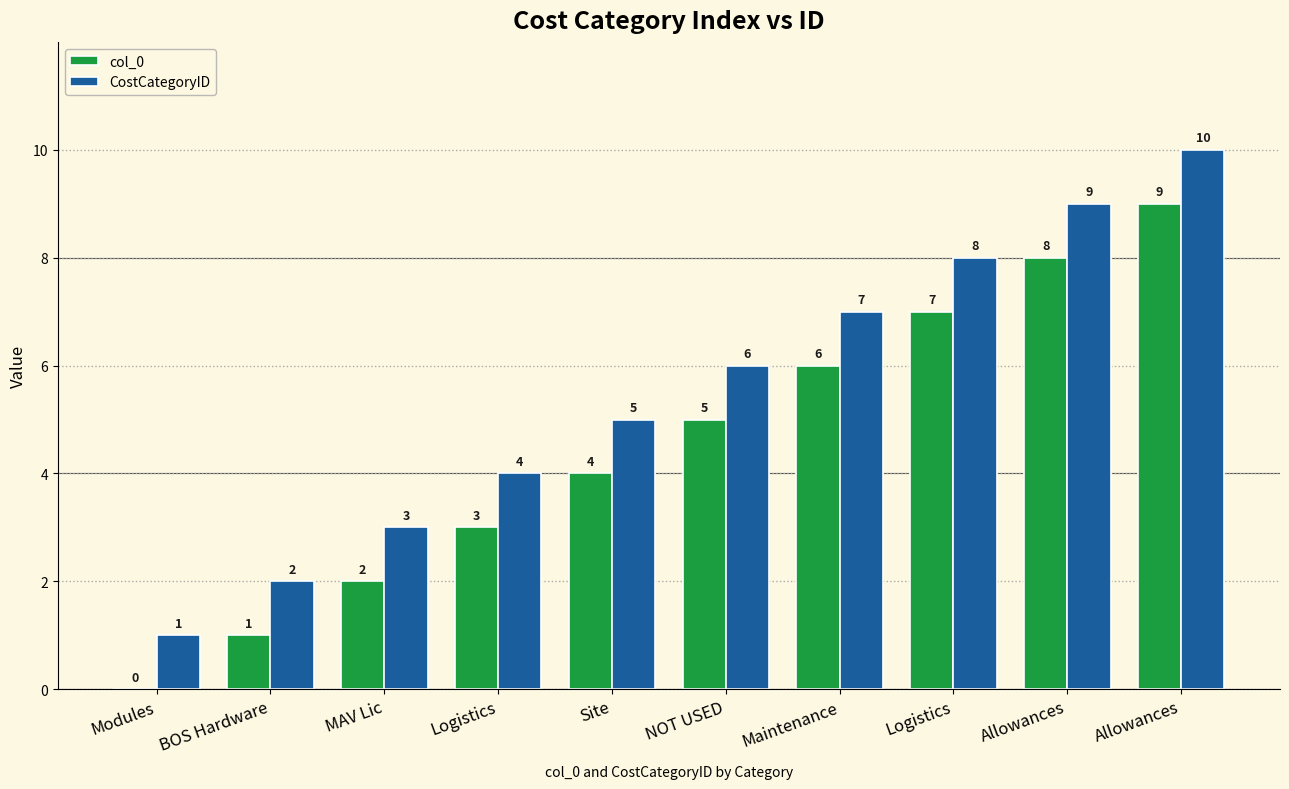

Which label corresponds to the largest value in the chart?

Allowances